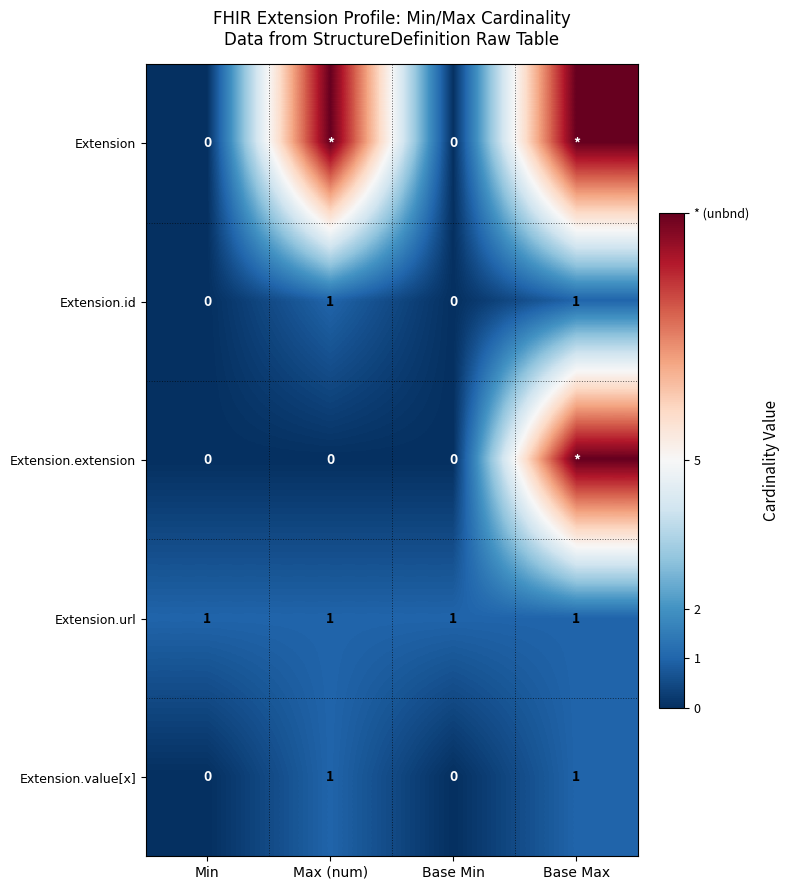

How many Extension.value[x] values are between 0 and 1?

4